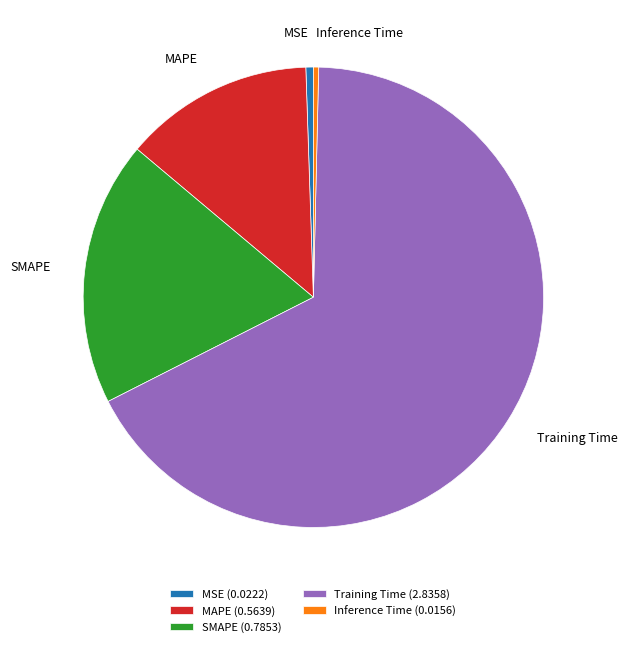

Combined, do SMAPE and Training Time account for over 50%?

Yes